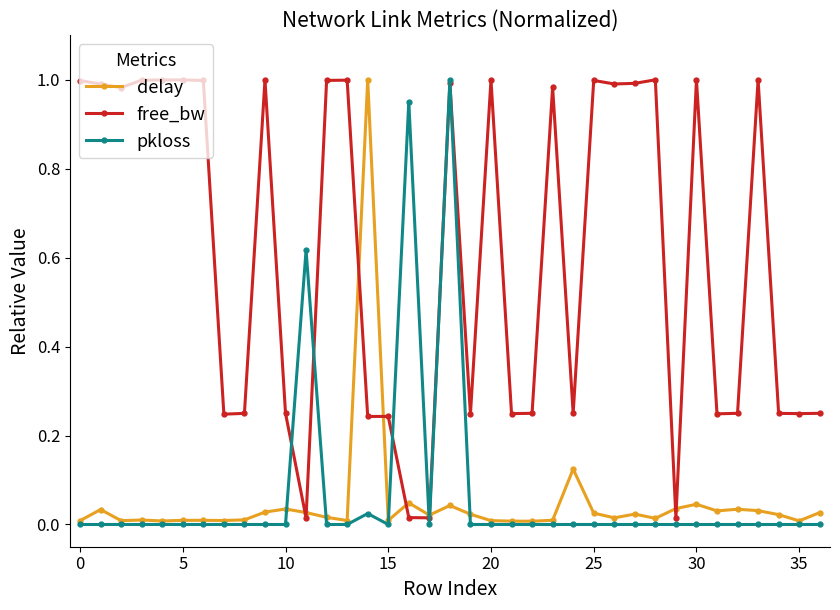

True or false: pkloss has more than 0 interior local peaks.

True